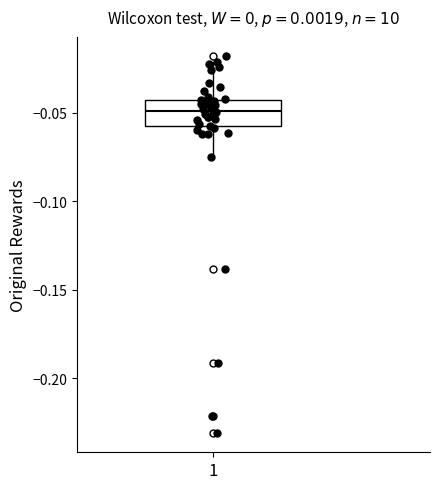

Where does the median line of the box at x = 1 sit on the y-axis? The values are not printed on the chart, so give them approximately, as read against the axis.

-0.050